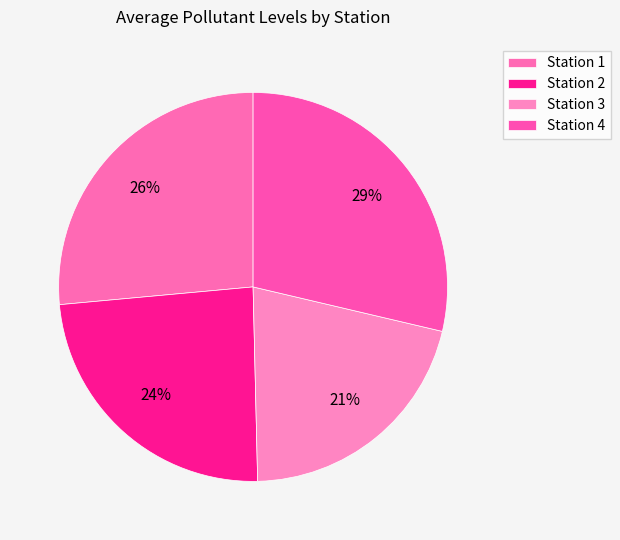

How many slices are in this pie chart?

4